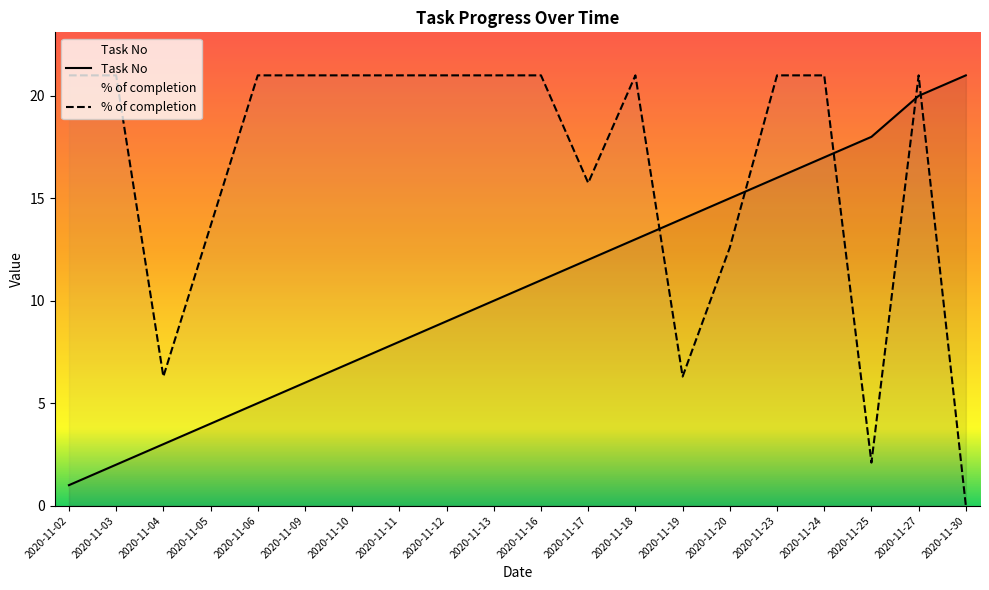

At how many categories does at least one series exceed 9?

19